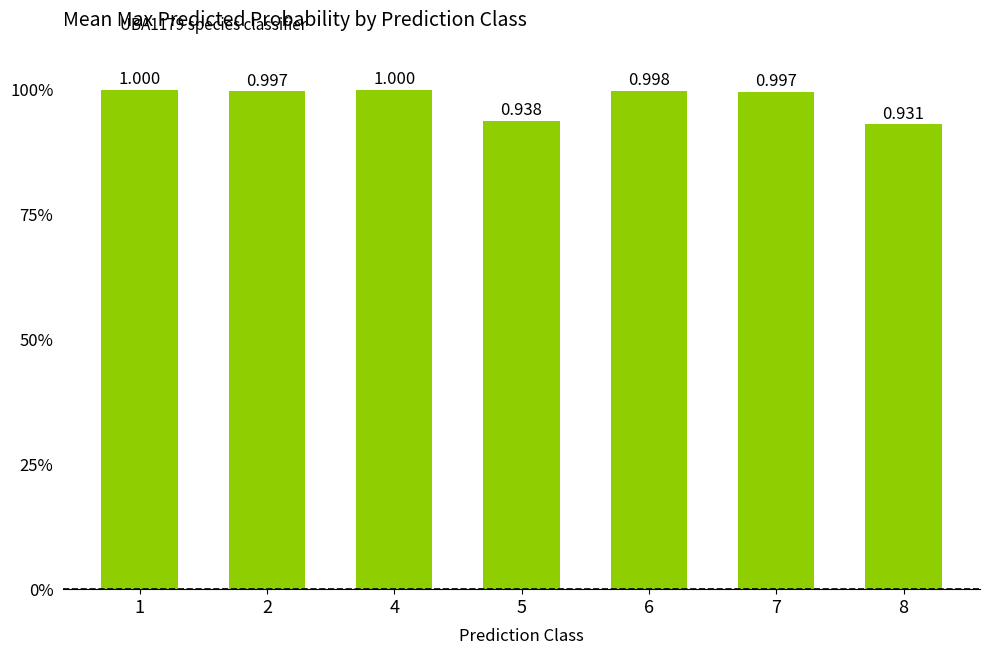

List the labels in order of value, largest first.

4, 1, 6, 2, 7, 5, 8